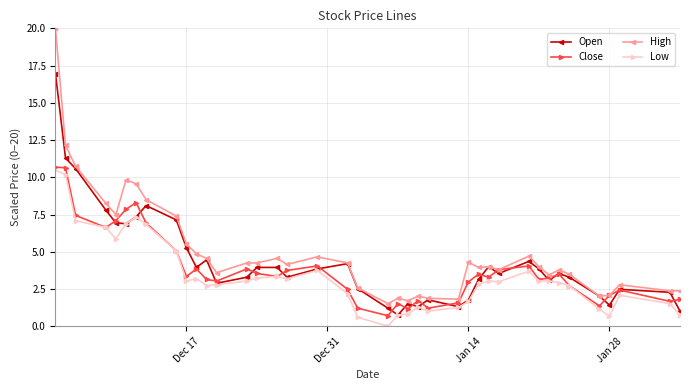

What is the lowest value of the Open series?

0.8